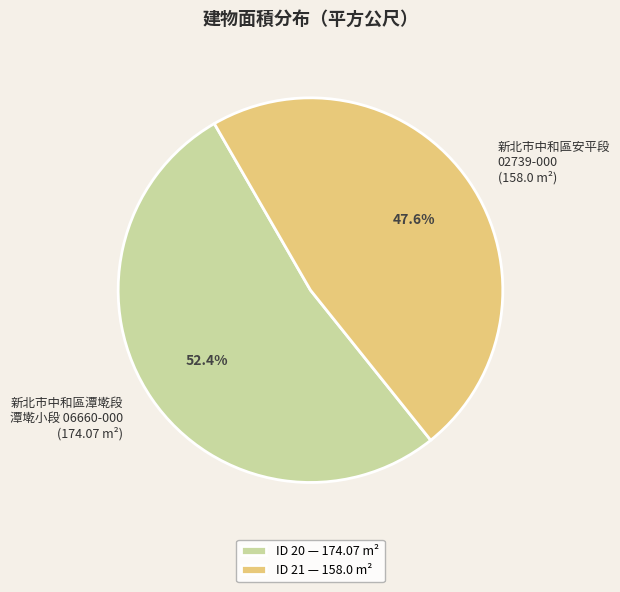

Is there a majority slice in this chart?

Yes